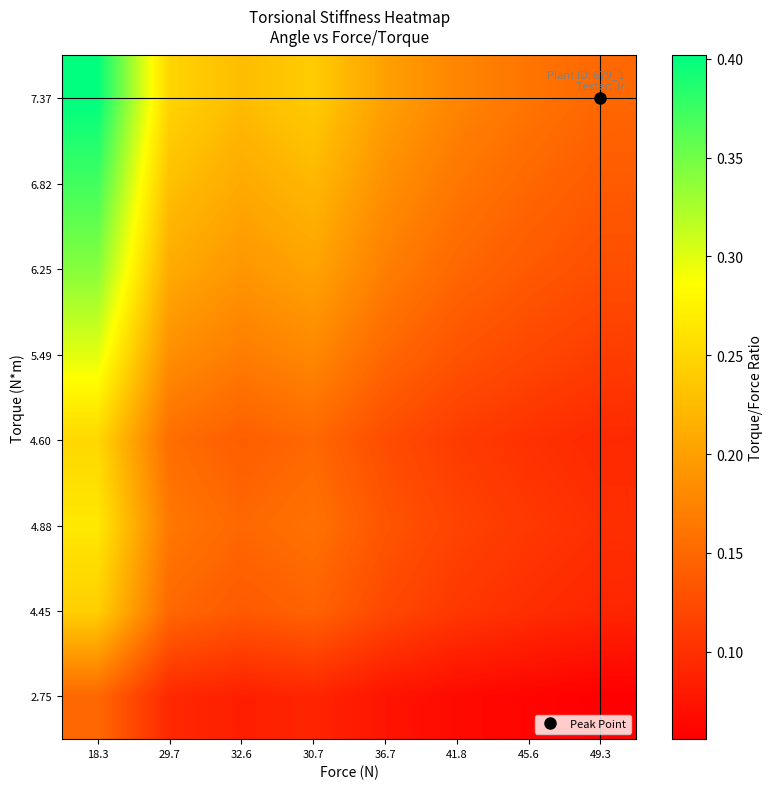

Which series changed the most between 29.7 and 45.6?

7.37